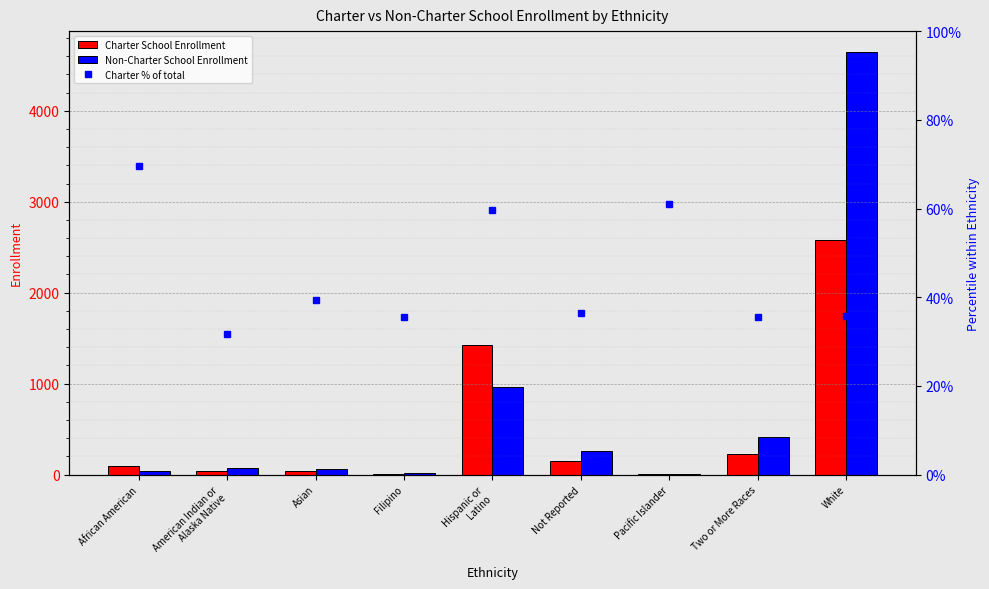

Between American Indian or
Alaska Native and Two or More Races, which series saw the biggest shift?

Non-Charter School Enrollment